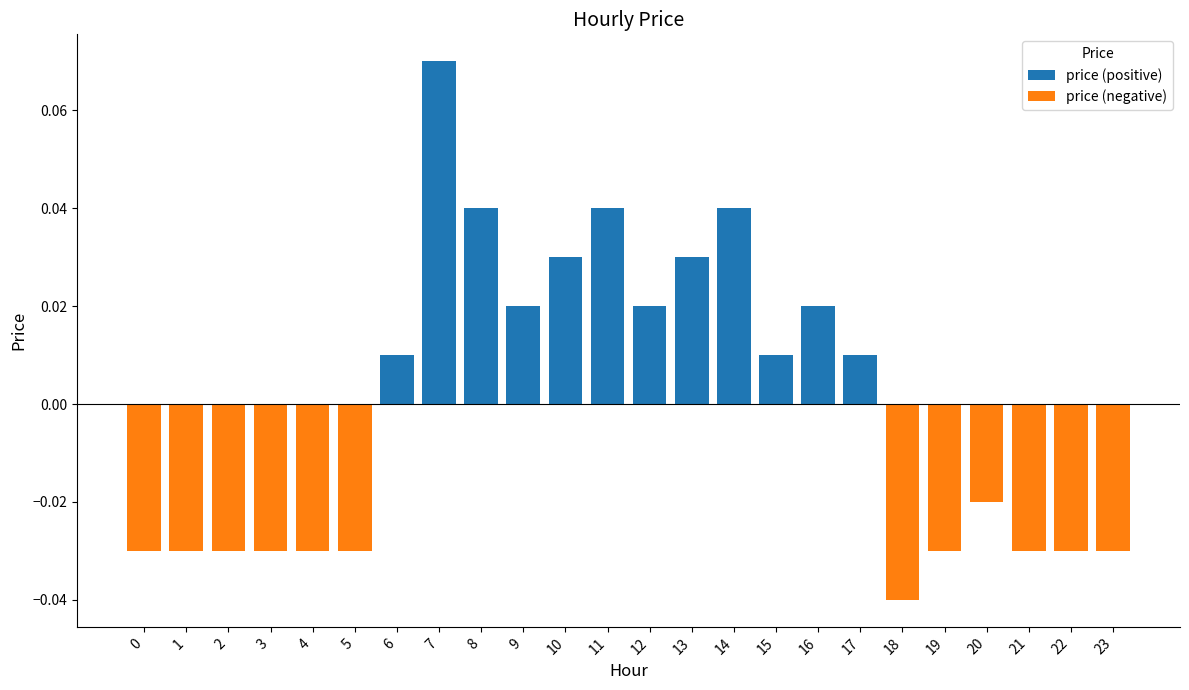

Which series changed the most between 6 and 16?

price (positive)